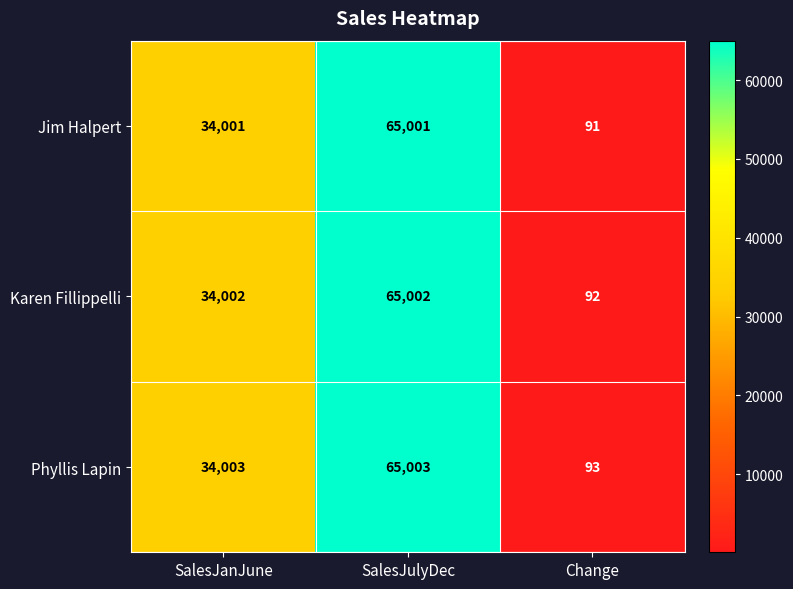

What is the minimum value shown in the chart?

91